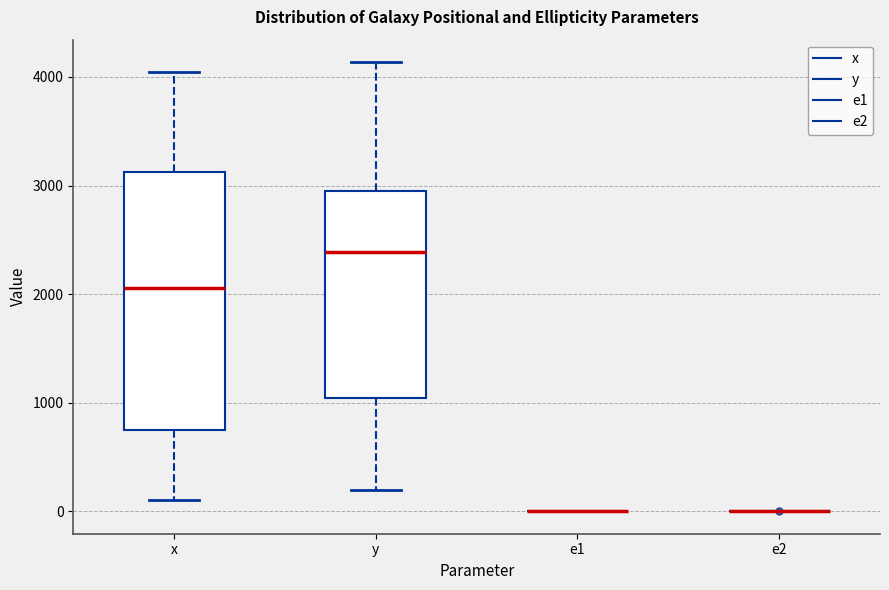

Reading left to right, read every box against the y-axis: the position of its median line, the range the box covers, and the ends of its whiskers. The values are not printed on the chart, so give them approximately, as read against the axis.

x: median 2100, box 700 to 3100, whiskers 100 to 4000
y: median 2400, box 1000 to 3000, whiskers 200 to 4100
e1: box collapsed to a line at 0, whiskers 0 to 0
e2: box collapsed to a line at 0, whiskers 0 to 0